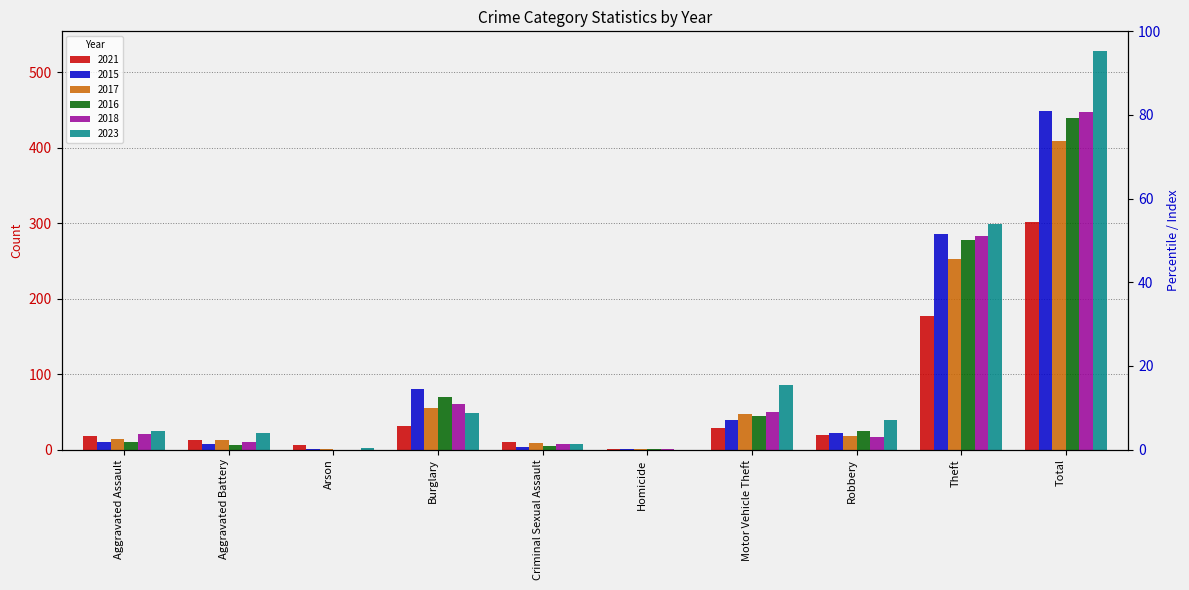

Reading right to left, transcribe all the data shown in this chart.

2021: Total=302	Theft=177	Robbery=19	Motor Vehicle Theft=28	Homicide=1	Criminal Sexual Assault=10	Burglary=31	Arson=6	Aggravated Battery=12	Aggravated Assault=18
2015: Total=449	Theft=286	Robbery=22	Motor Vehicle Theft=39	Homicide=1	Criminal Sexual Assault=3	Burglary=80	Arson=1	Aggravated Battery=7	Aggravated Assault=10
2017: Total=409	Theft=252	Robbery=18	Motor Vehicle Theft=47	Homicide=1	Criminal Sexual Assault=8	Burglary=55	Arson=1	Aggravated Battery=13	Aggravated Assault=14
2016: Total=439	Theft=278	Robbery=24	Motor Vehicle Theft=45	Homicide=1	Criminal Sexual Assault=5	Burglary=70	Arson=0	Aggravated Battery=6	Aggravated Assault=10
2018: Total=447	Theft=283	Robbery=16	Motor Vehicle Theft=50	Homicide=1	Criminal Sexual Assault=7	Burglary=60	Arson=0	Aggravated Battery=10	Aggravated Assault=20
2023: Total=528	Theft=299	Robbery=39	Motor Vehicle Theft=85	Homicide=0	Criminal Sexual Assault=7	Burglary=49	Arson=2	Aggravated Battery=22	Aggravated Assault=25